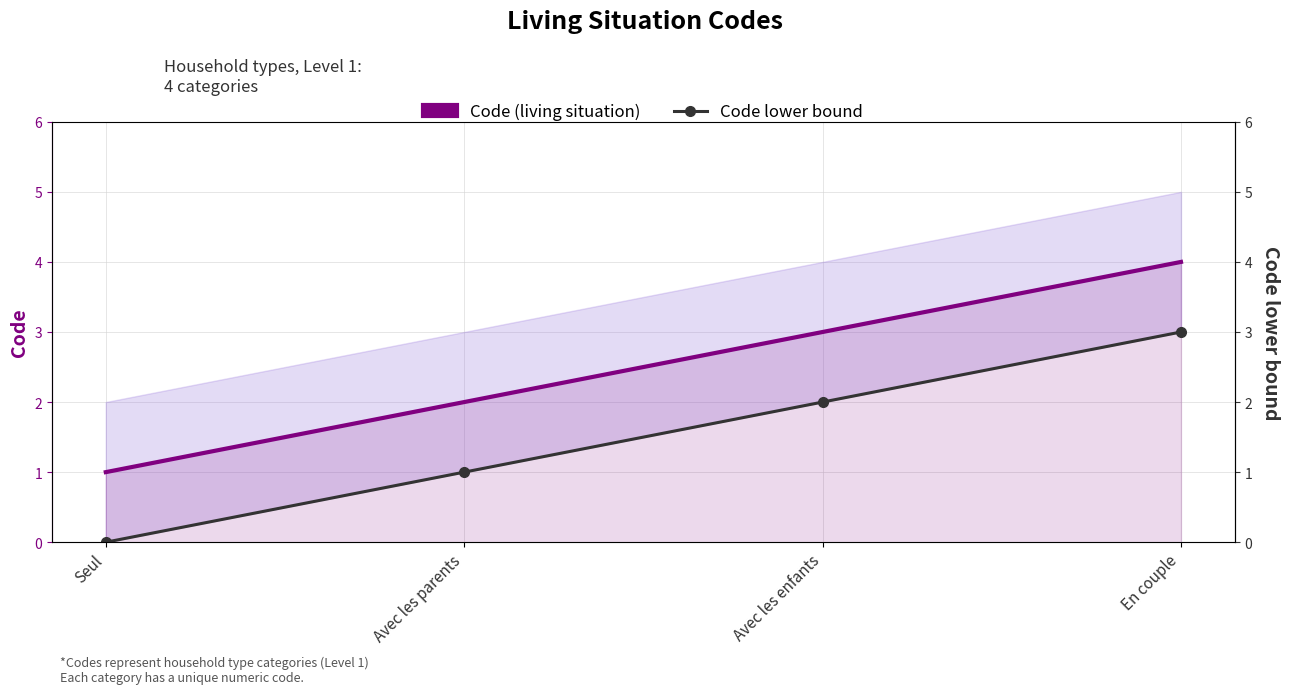

What is the difference between the Code lower bound values at Avec les parents and Avec les enfants?

1